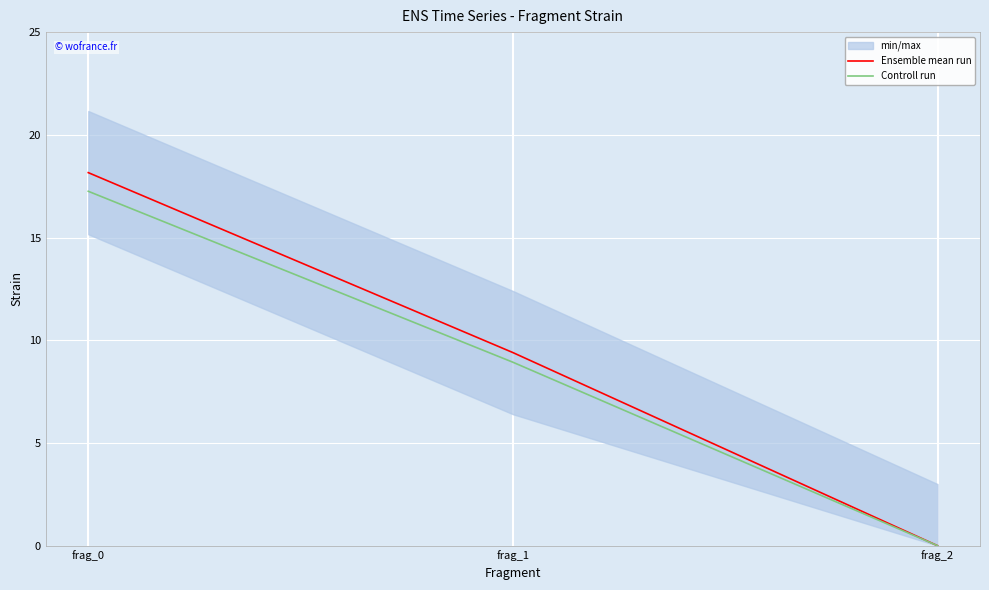

What is the difference between the highest and lowest values at frag_0?

0.9